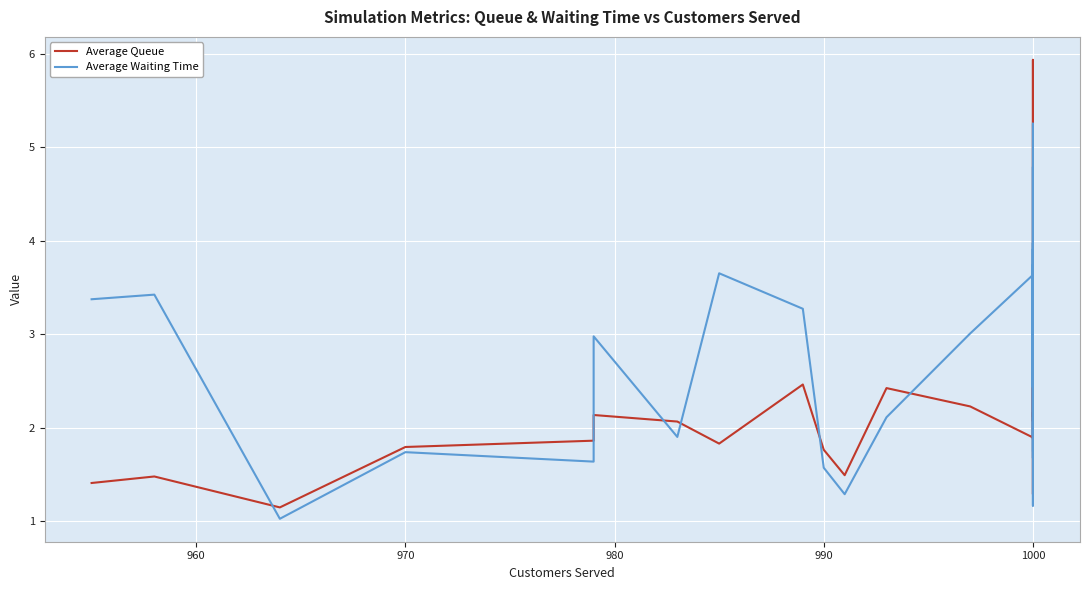

What is the average value of the Average Waiting Time series?

2.7